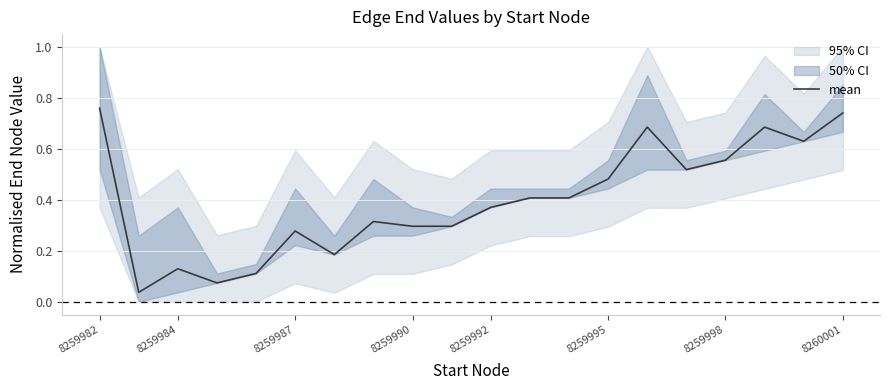

The value of mean at 8259984 is 0.2. True or false?

False